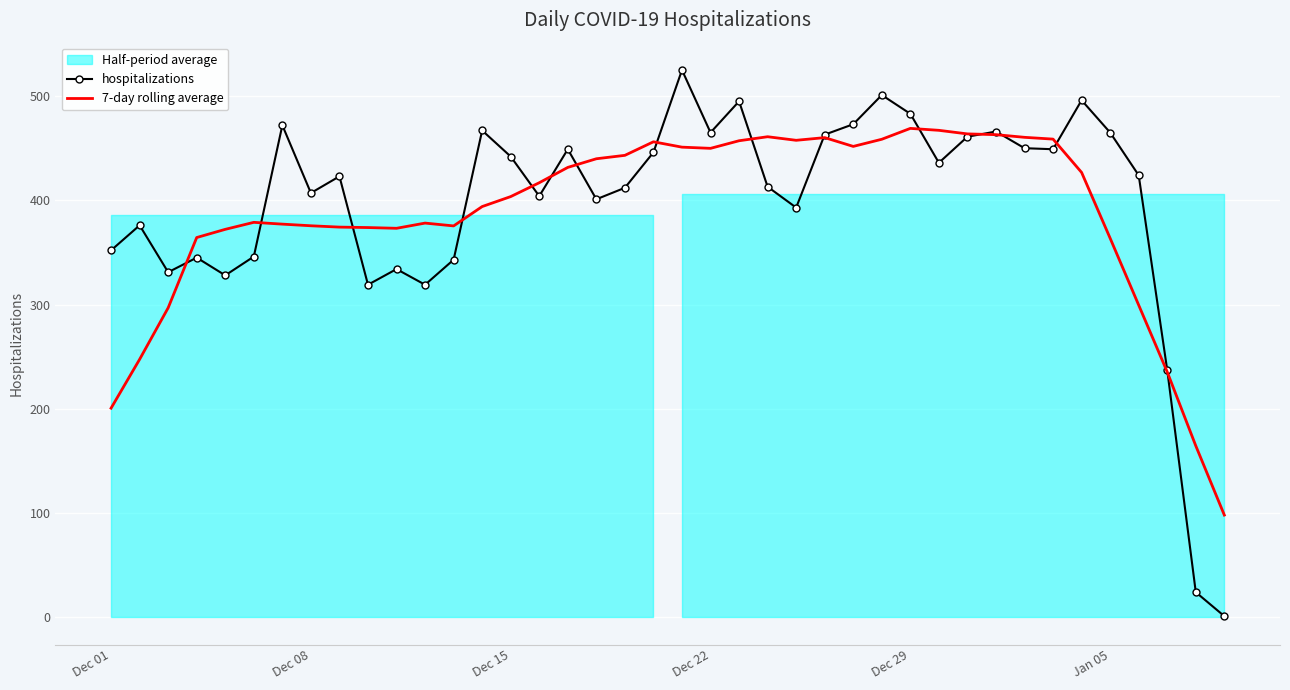

After their last crossing, which series has the higher values: hospitalizations or 7-day rolling average?

7-day rolling average